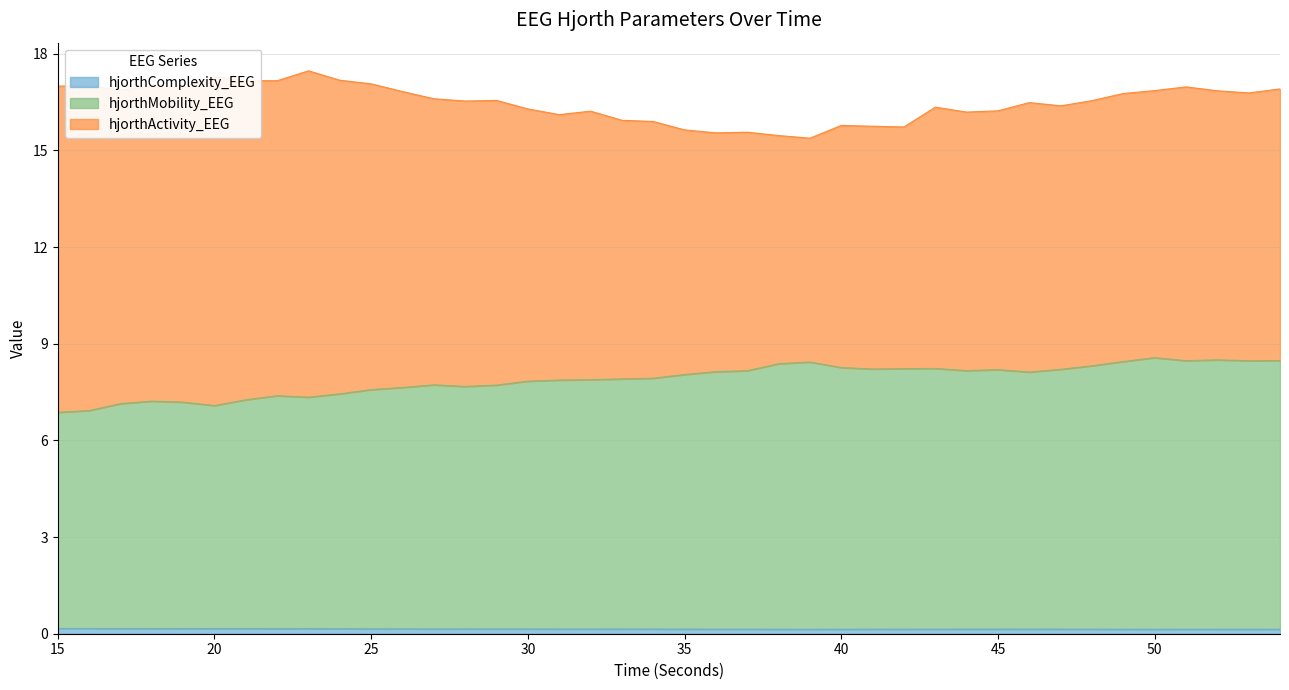

How many hjorthComplexity_EEG values are between 0 and 1?

40